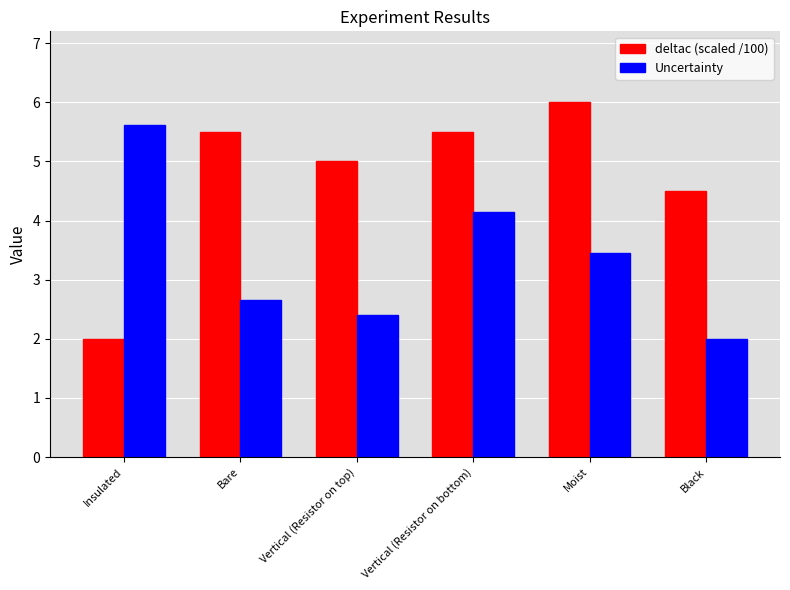

List the series in order of their peak value, highest first.

deltac (scaled /100), Uncertainty